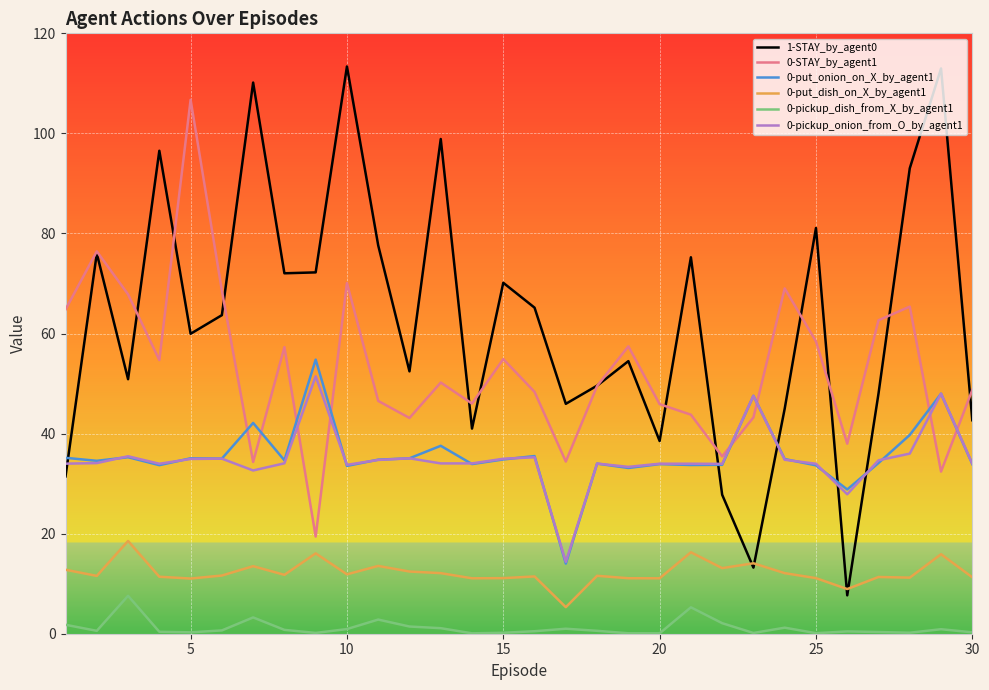

How many distinct data groups are displayed?

6